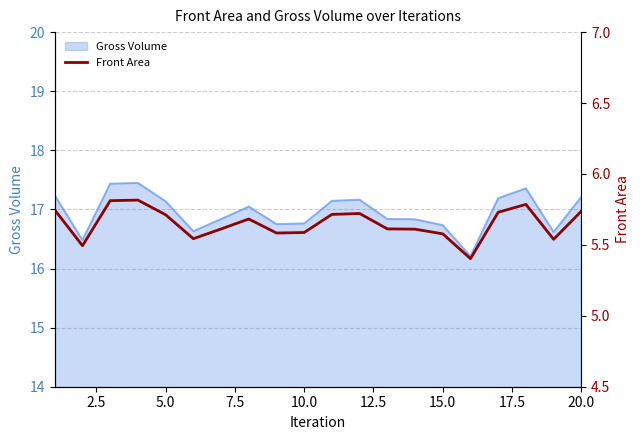

How many interior local peaks (higher than both neighbors) does the data have?

4